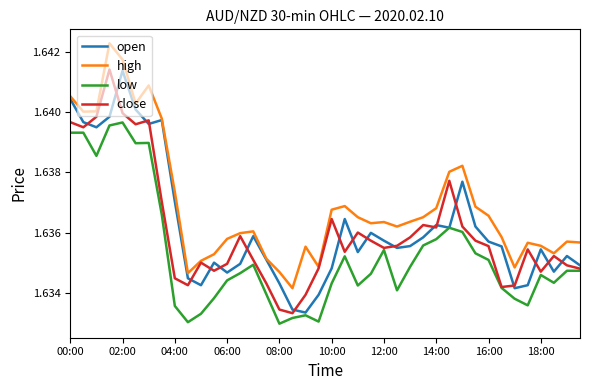

True or false: high and low intersect in this chart.

False